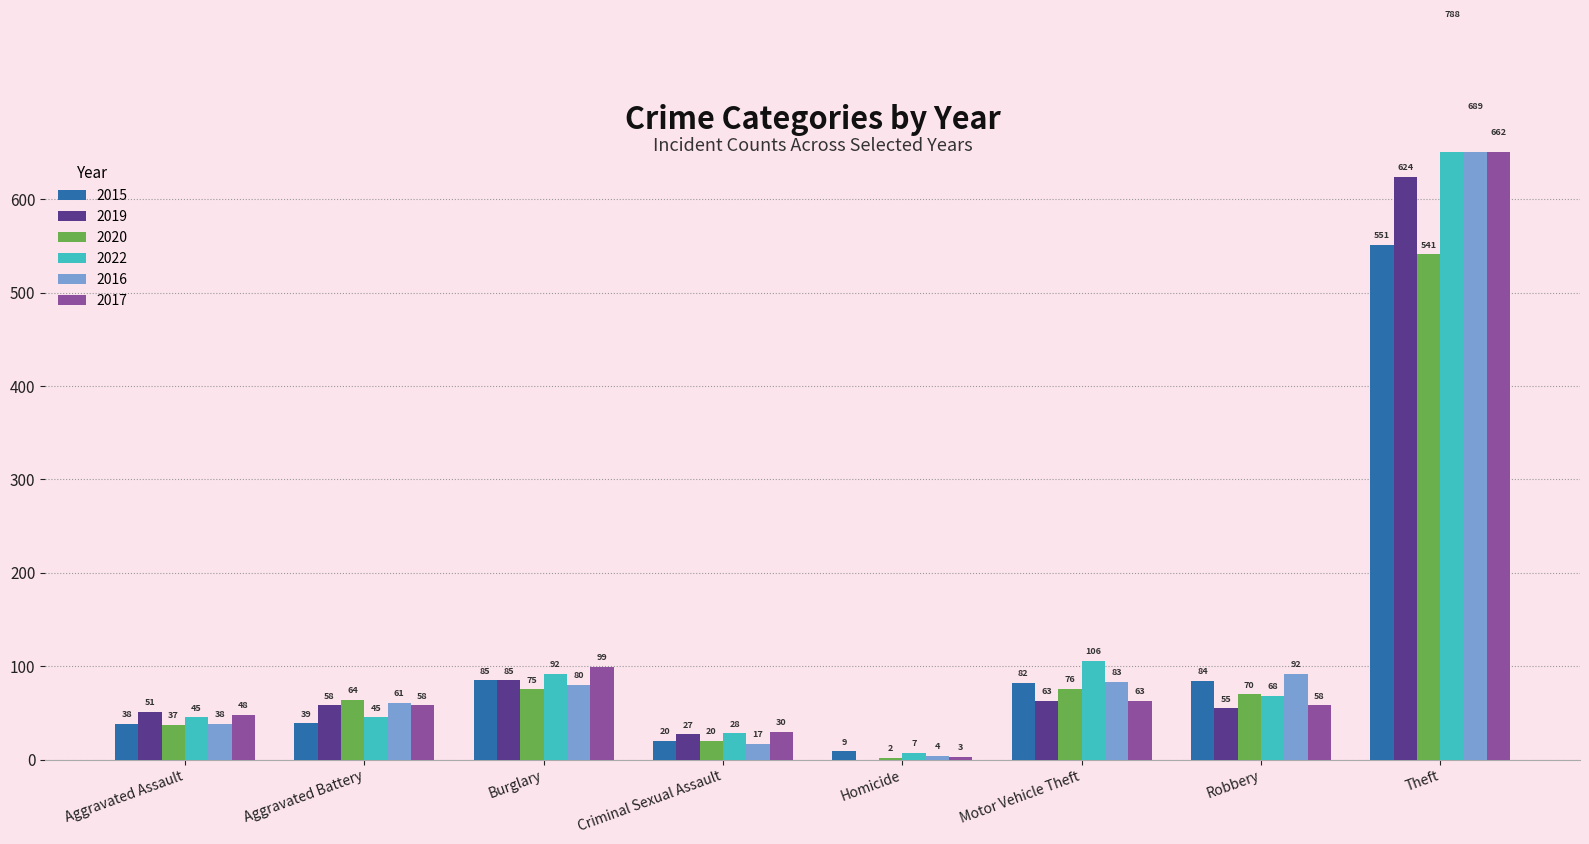

Which category has the lowest value across all series?

Homicide